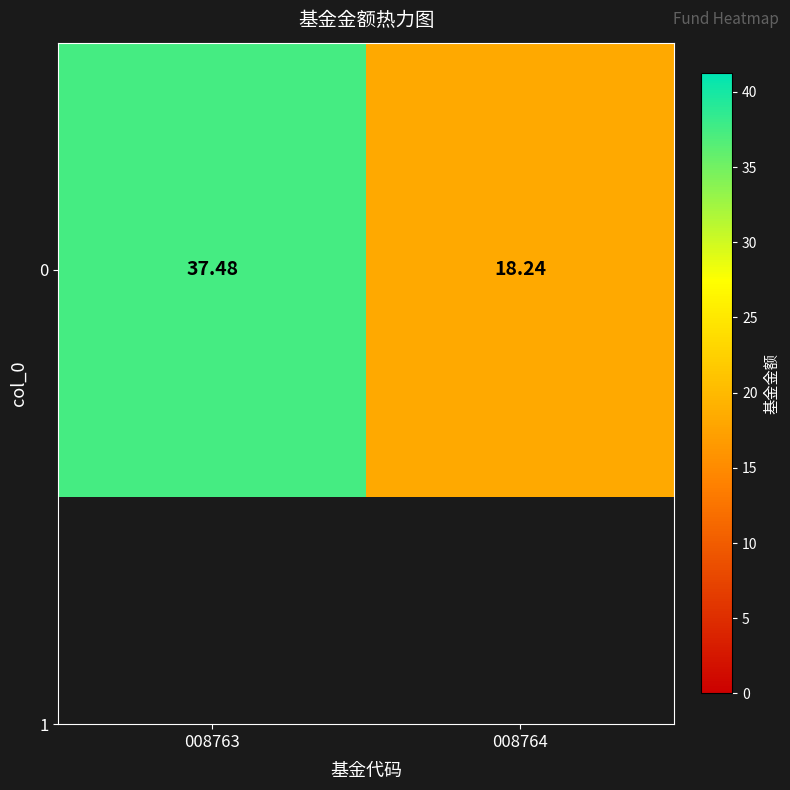

Rank the categories by value from lowest to highest.

008764, 008763